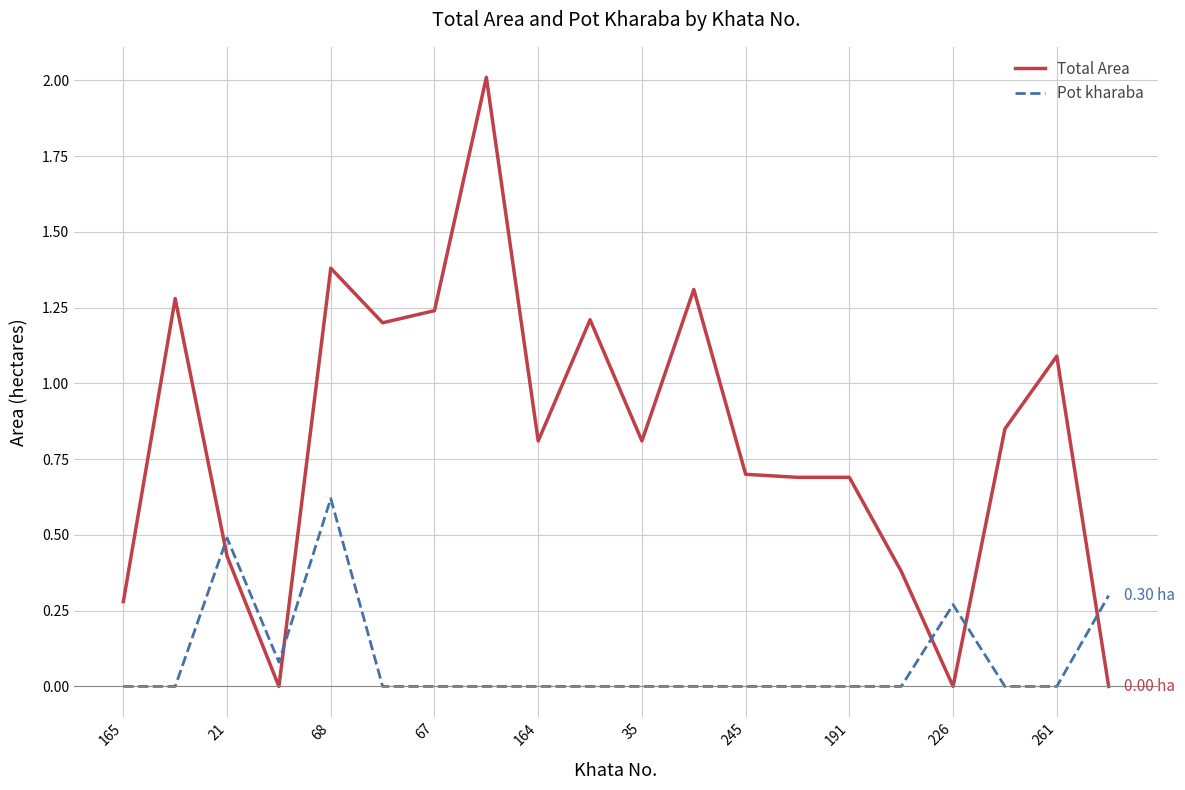

Which series has the largest range (max minus min)?

Total Area